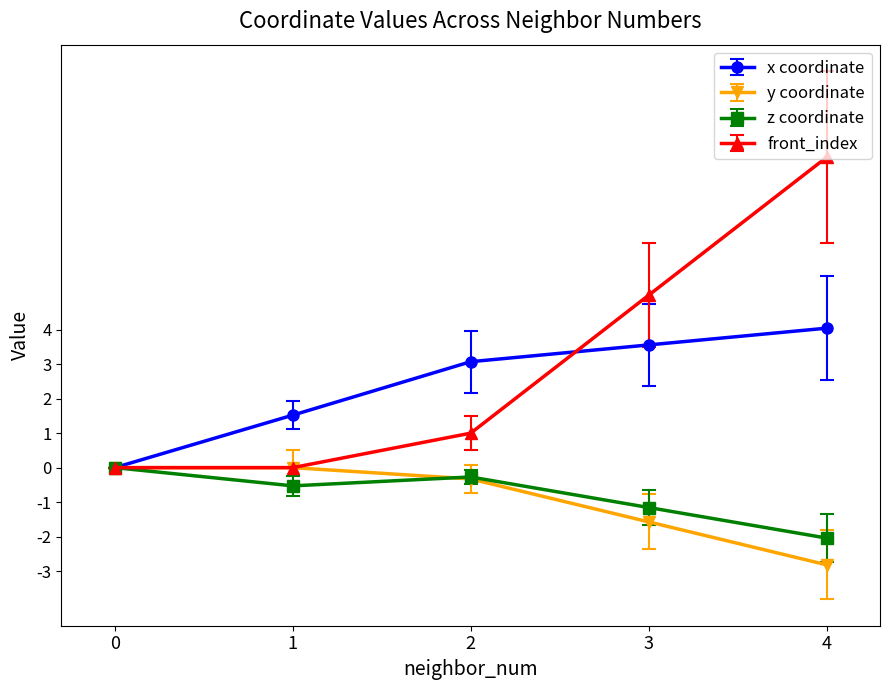

What is the total value across all series at 4?

8.2